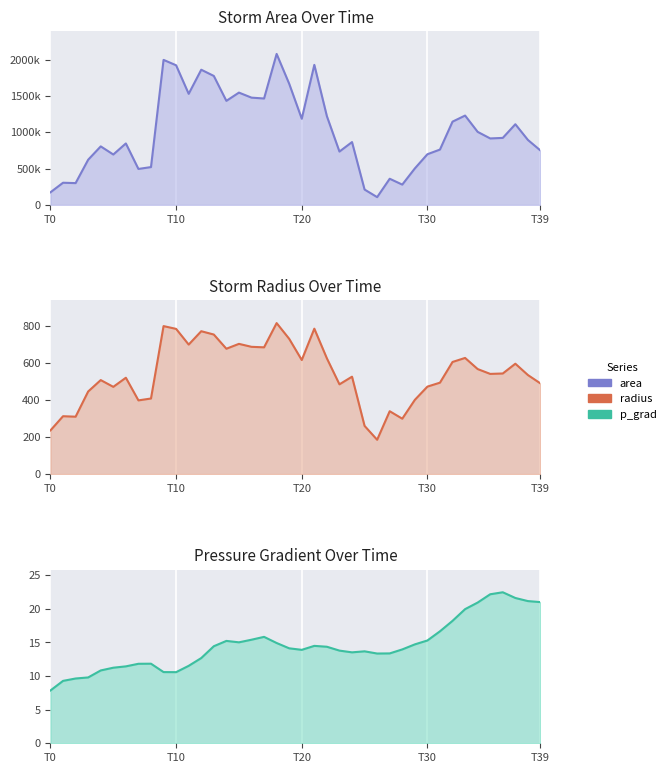

Is it true that radius_line equals 279.4 at 26?

False